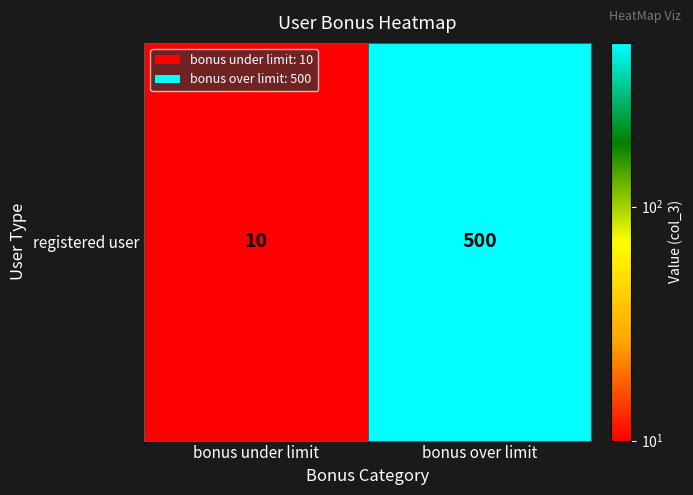

Rank the categories by value from lowest to highest.

bonus under limit, bonus over limit